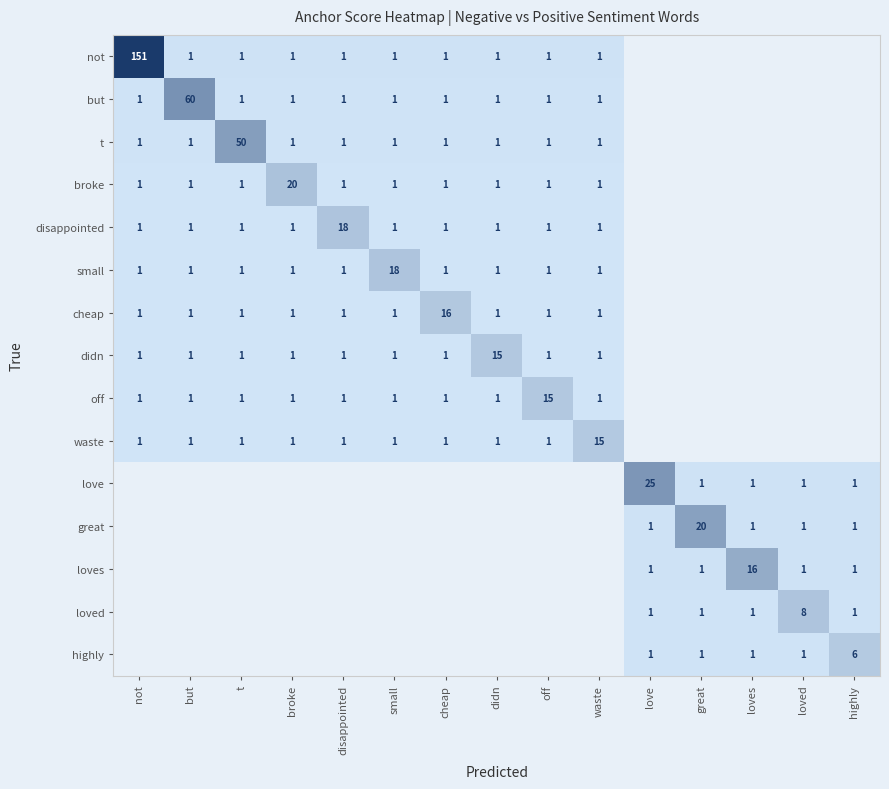

At which category is the sum across all series the highest?

not